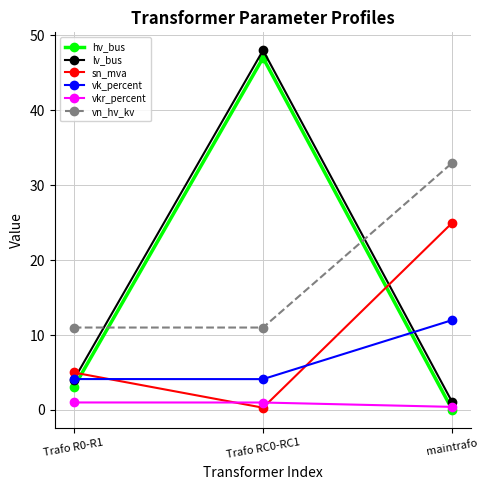

What is the maximum value shown in the chart?

48.0